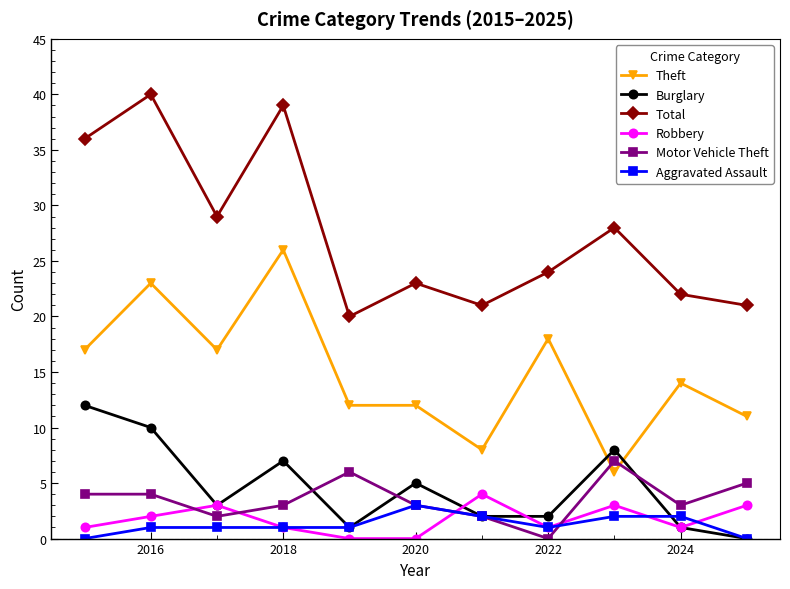

True or false: Total has more than 0 interior local peaks.

True